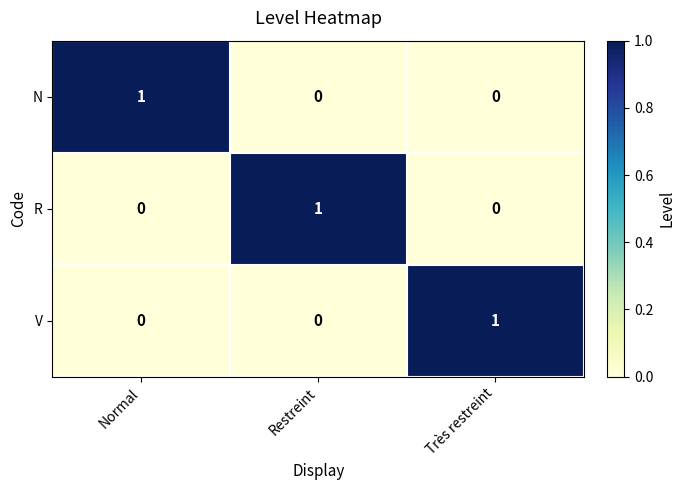

At how many categories does at least one series exceed 0?

3